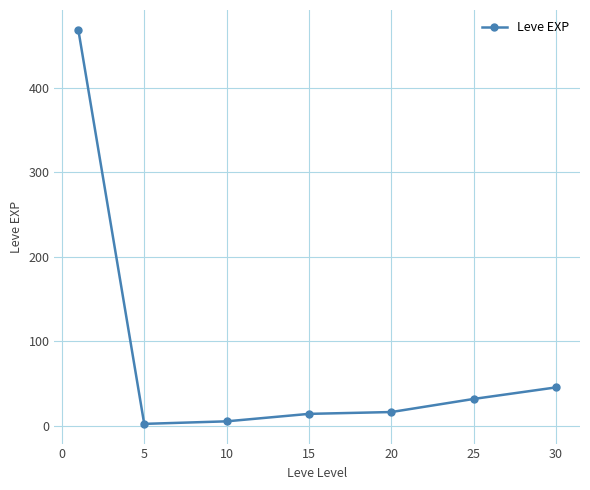

What is the greatest value displayed?

468.5